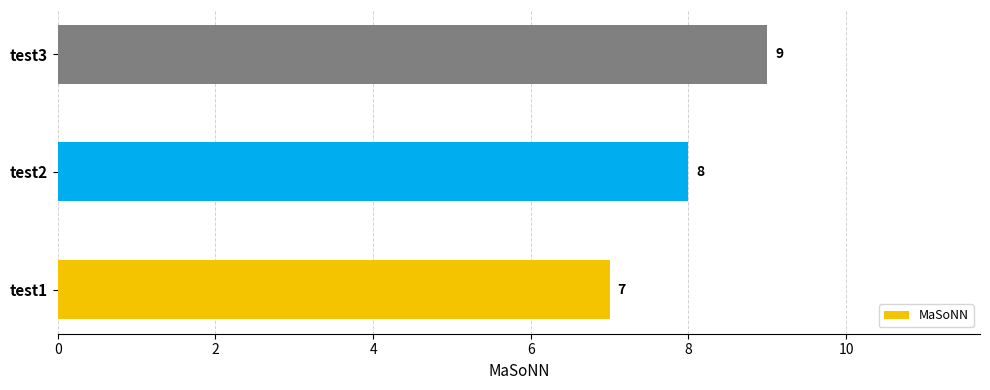

Reading bottom to top, list all the values displayed in this chart.

7	8	9